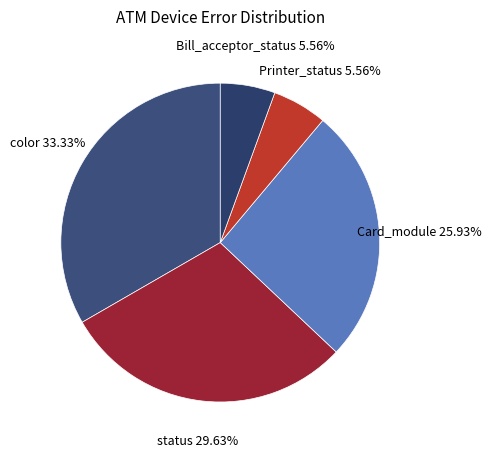

Is the sum of Bill_acceptor_status and color greater than half?

No